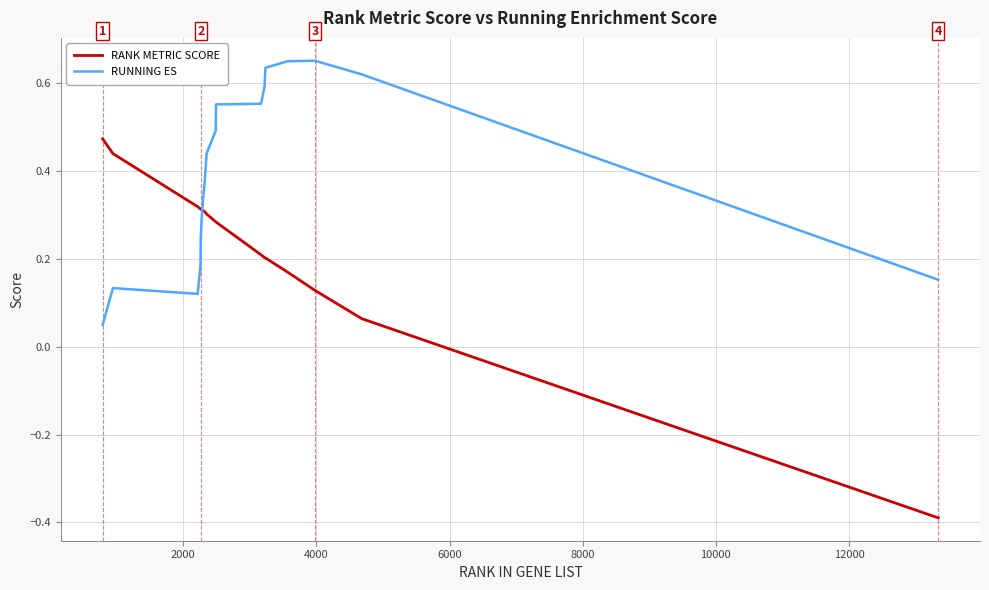

Which series has the largest total across all categories?

RUNNING ES